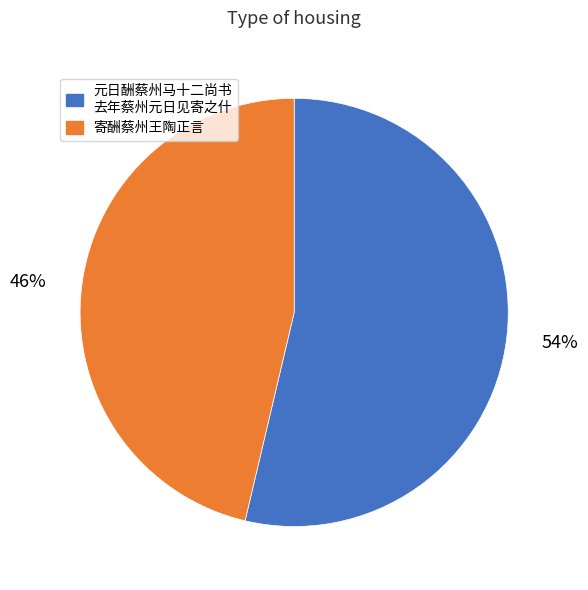

True or false: 寄酬蔡州王陶正言 accounts for 54% of the total.

False